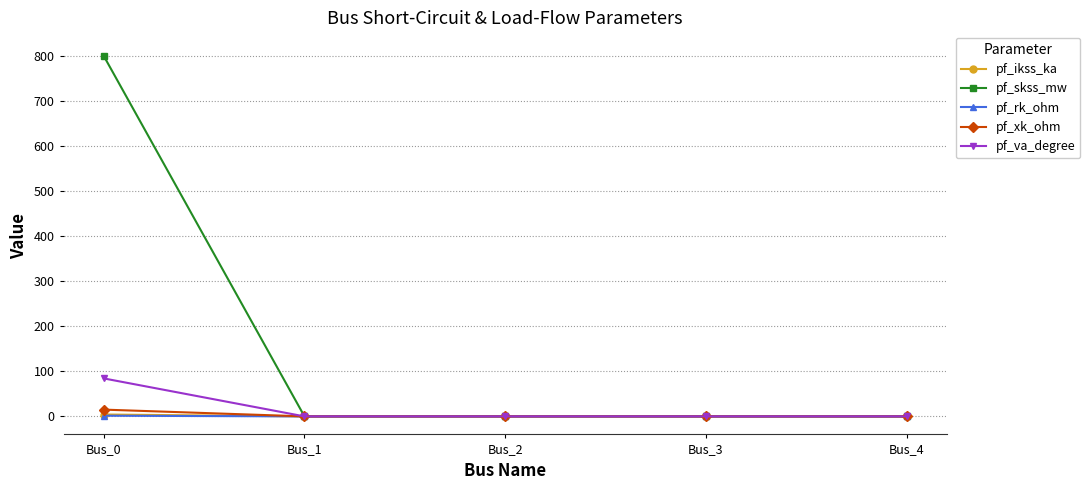

Which category has the highest value across all series?

Bus_0